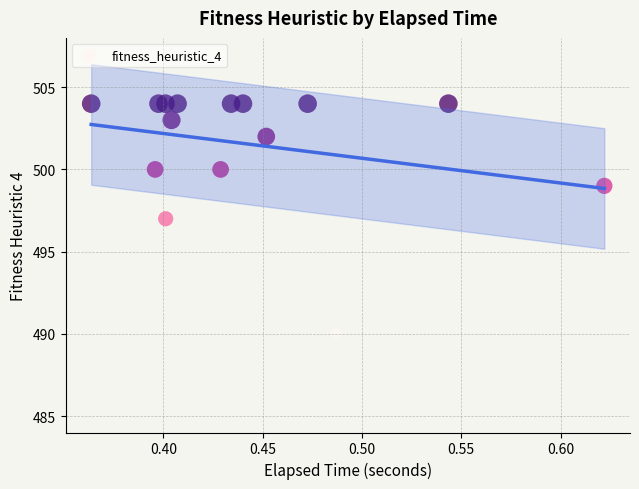

What is the range of Y values (max minus min)?

14